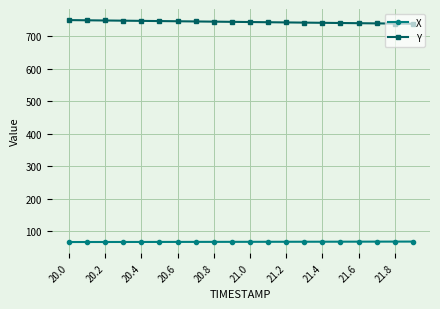

What is the value of the Y point at the 20th from the left?

738.7